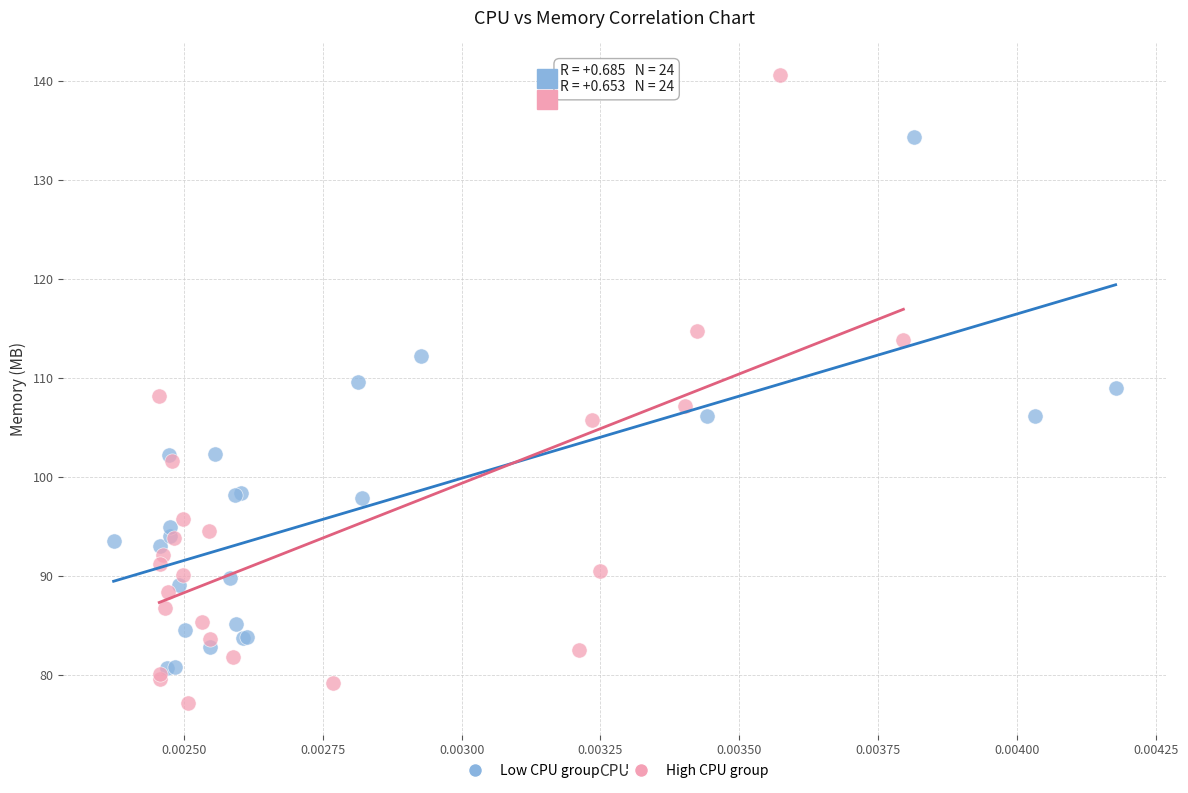

Which series has the widest spread of Y values?

High CPU group